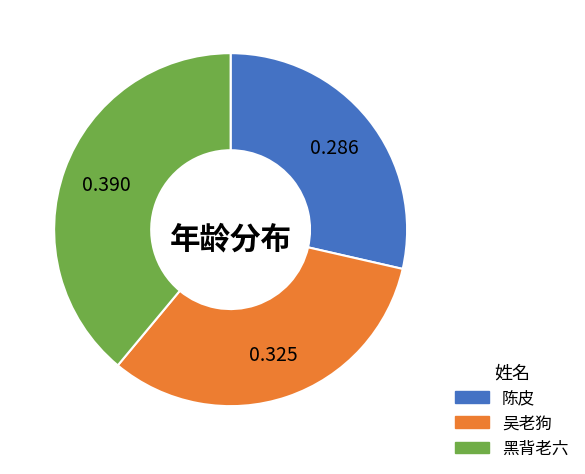

Is the sum of 吴老狗 and 陈皮 greater than half?

Yes